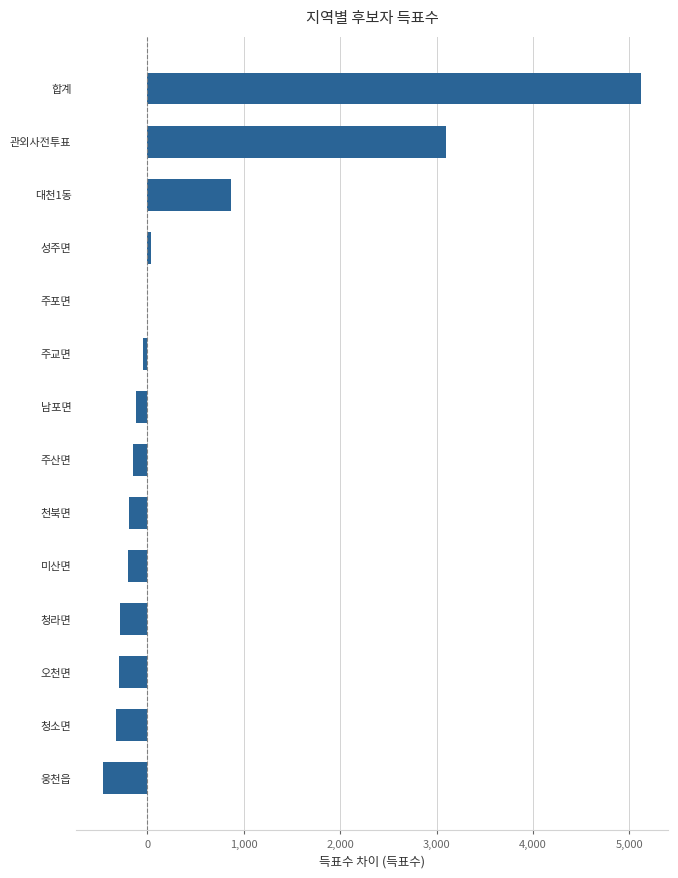

Where is the data nearest to the value 2334?

관외사전투표